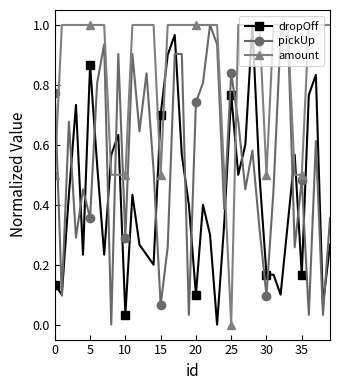

Which series has the largest total across all categories?

amount